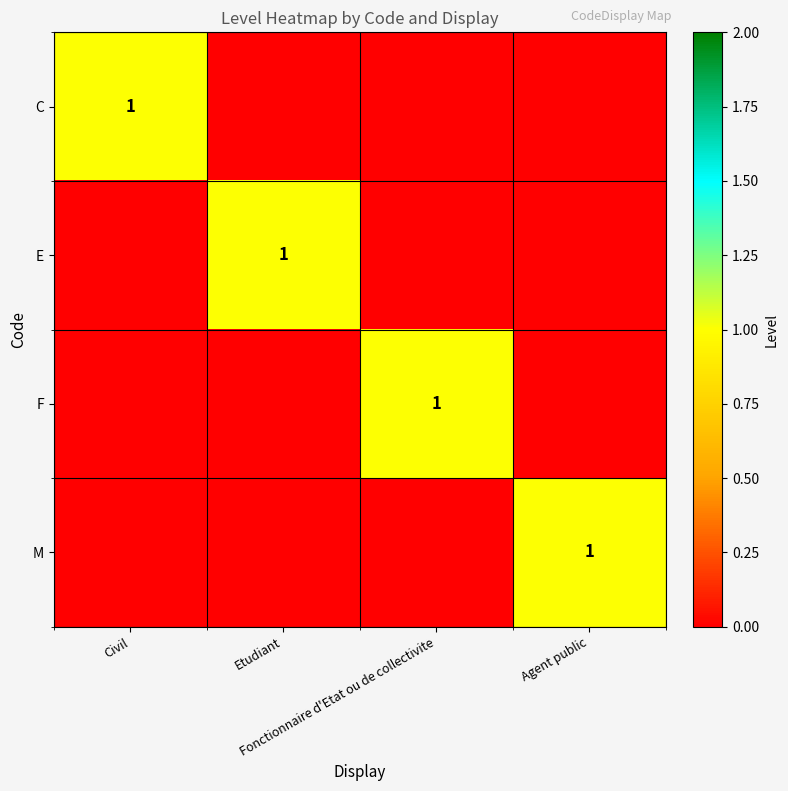

True or false: M has a value of 0 at Etudiant.

True